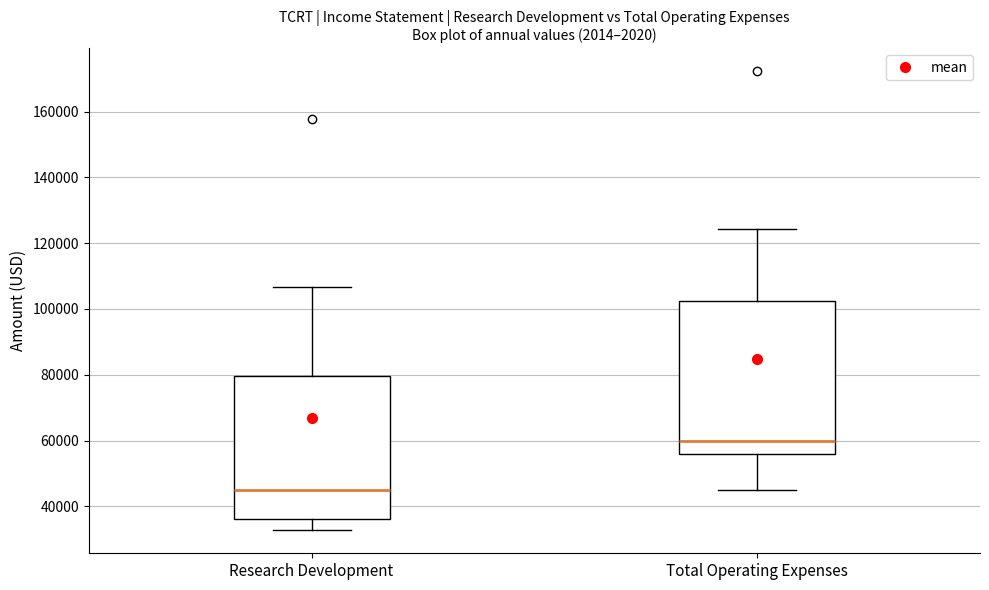

Reading left to right, transcribe this box plot: for each box, give where its median line is, the range the box spans, and where its two whiskers end, as read against the y-axis. The values are not printed on the chart, so give them approximately, as read against the axis.

Research Development: median 46000, box 36000 to 80000, whiskers 32000 to 106000
Total Operating Expenses: median 60000, box 56000 to 102000, whiskers 44000 to 124000